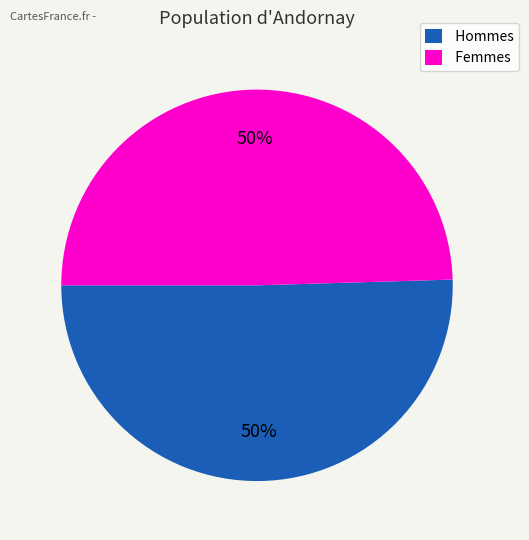

To the nearest percent, what percentage of the pie is Hommes?

50%